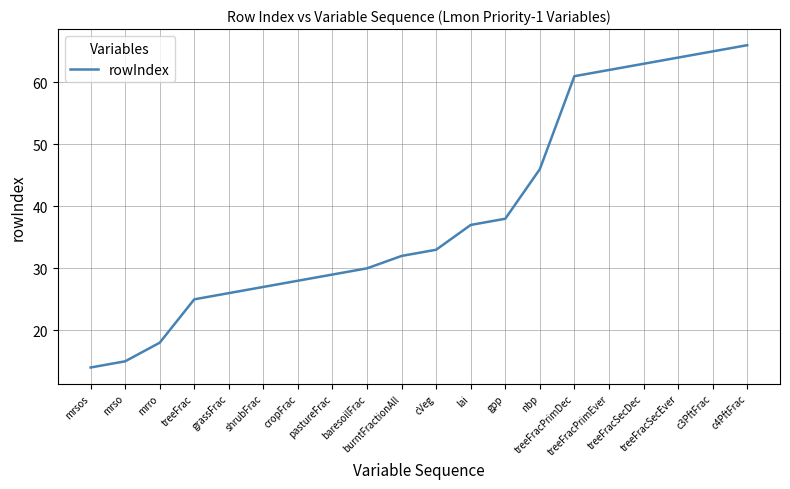

What is the maximum value shown in the chart?

66